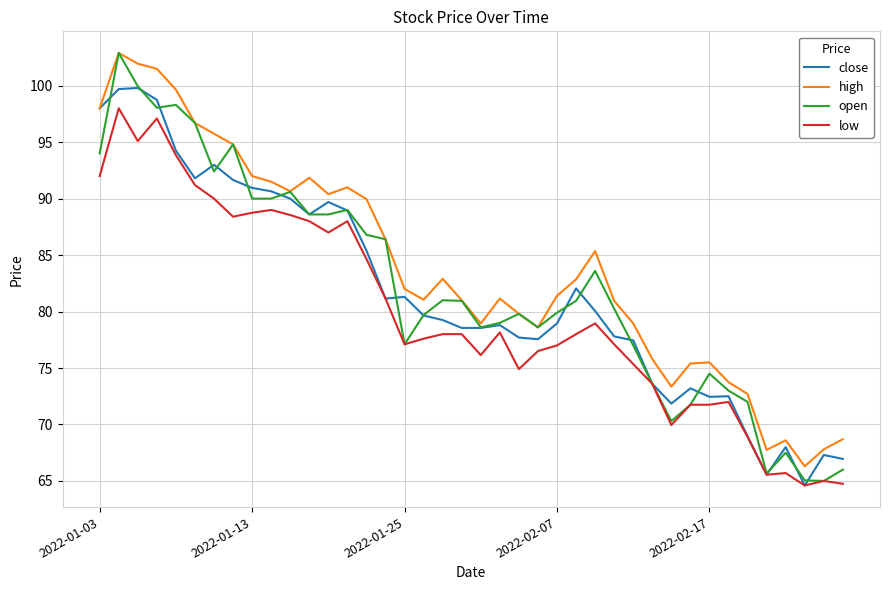

What is the smallest value displayed?

64.6